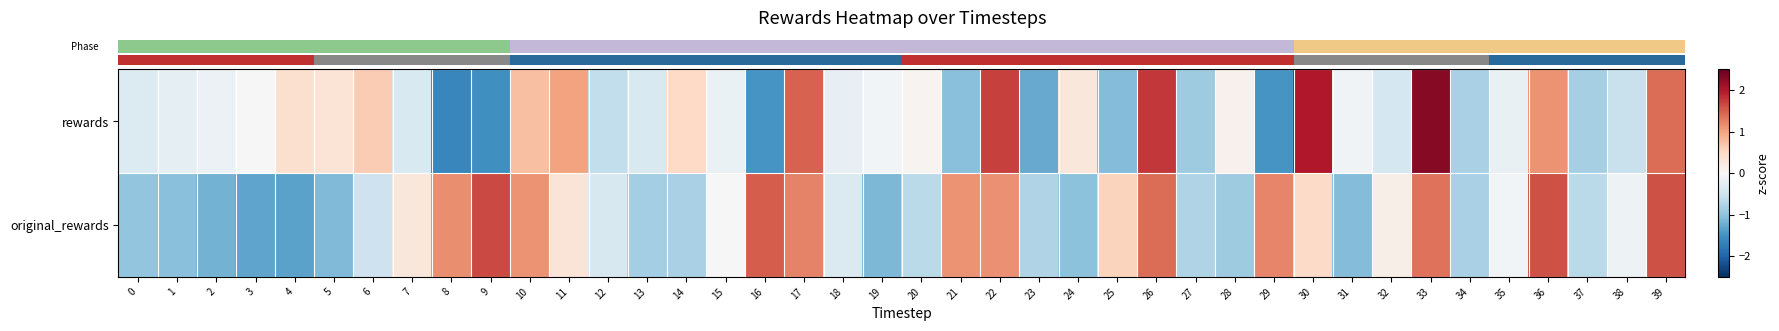

Reading left to right, transcribe all the data shown in this chart.

row_0: 0=-0.4	1=-0.2	2=-0.2	3=0.0	4=0.4	5=0.4	6=0.6	7=-0.4	8=-1.6	9=-1.5	10=0.8	11=1.0	12=-0.6	13=-0.4	14=0.5	15=-0.2	16=-1.5	17=1.5	18=-0.2	19=-0.1	20=0.1	21=-1.0	22=1.7	23=-1.3	24=0.3	25=-1.1	26=1.8	27=-0.9	28=0.1	29=-1.5	30=2.0	31=-0.1	32=-0.4	33=2.3	34=-0.8	35=-0.2	36=1.1	37=-0.8	38=-0.6	39=1.4
row_1: 0=-1.0	1=-1.0	2=-1.2	3=-1.3	4=-1.3	5=-1.1	6=-0.5	7=0.3	8=1.2	9=1.6	10=1.1	11=0.3	12=-0.4	13=-0.9	14=-0.8	15=-0.0	16=1.5	17=1.2	18=-0.4	19=-1.1	20=-0.7	21=1.1	22=1.1	23=-0.8	24=-1.0	25=0.6	26=1.4	27=-0.8	28=-0.9	29=1.2	30=0.5	31=-1.1	32=0.2	33=1.4	34=-0.8	35=-0.1	36=1.6	37=-0.7	38=-0.1	39=1.6